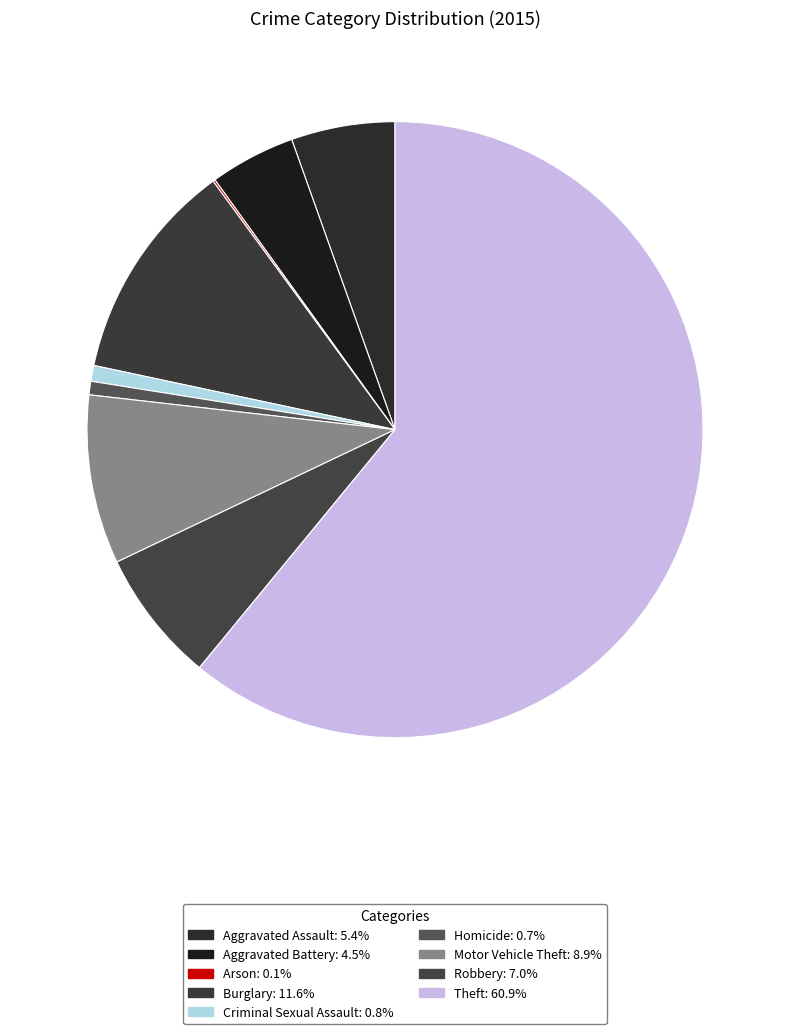

How much of the chart is everything except Aggravated Assault?

94.6%